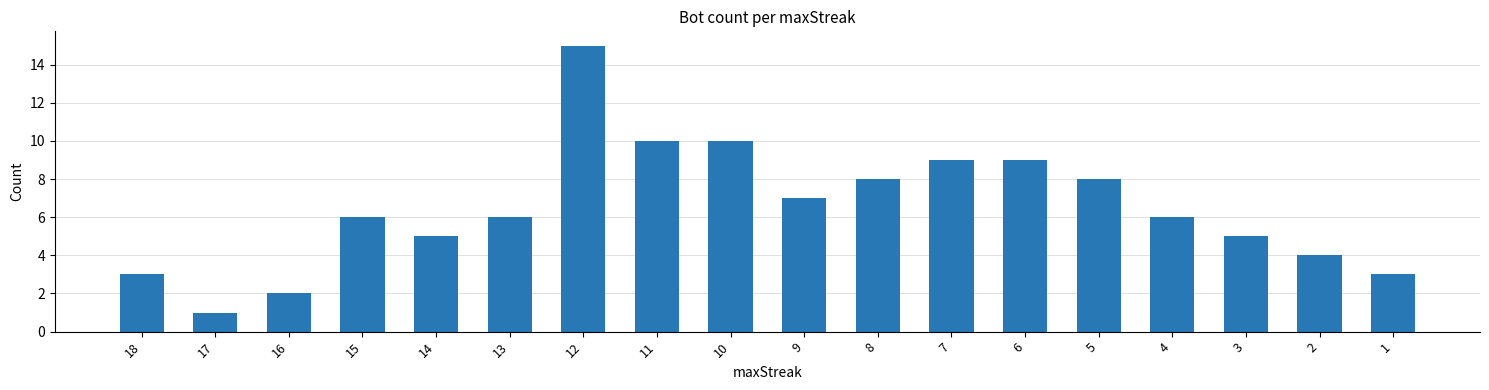

The value at 2 is 4. True or false?

True